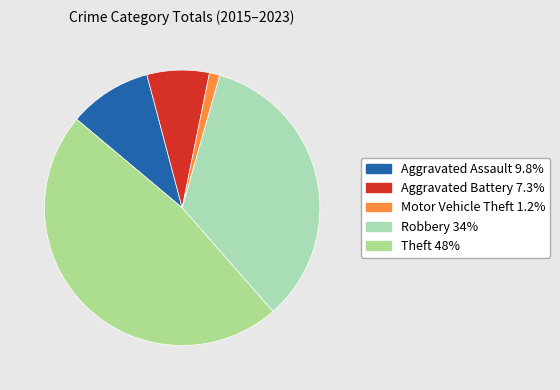

How many slices are in this pie chart?

5